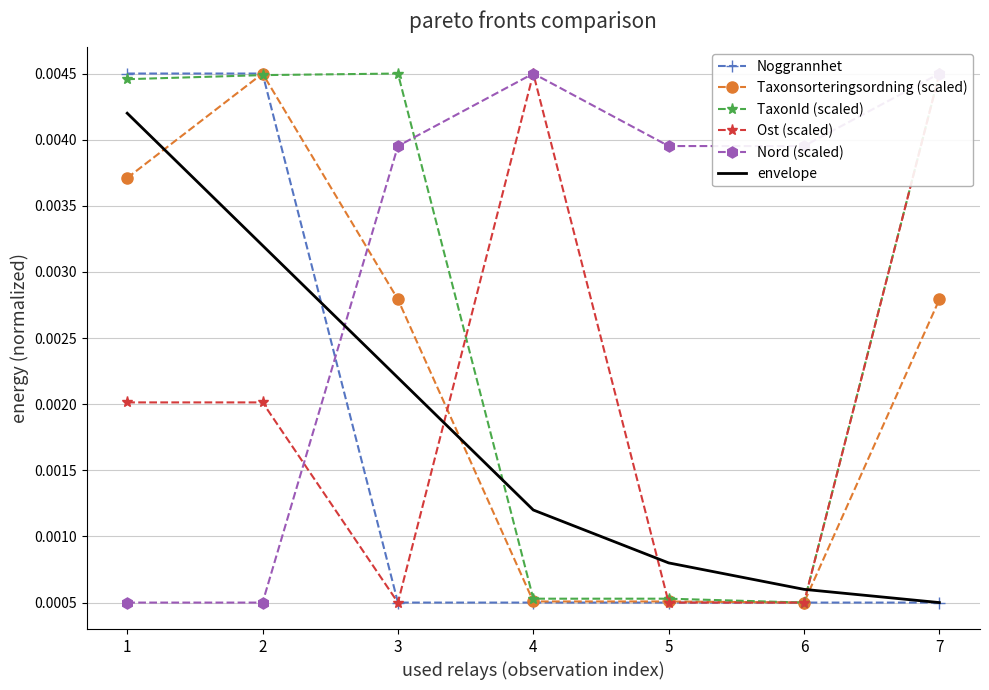

Which series changed the most between 5 and 6?

envelope